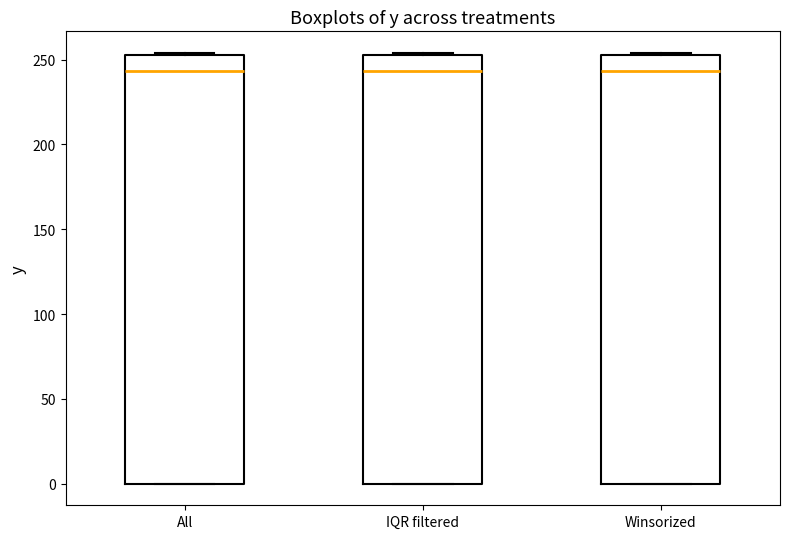

Reading left to right, read every box against the y-axis: the position of its median line, the range the box covers, and the ends of its whiskers. The values are not printed on the chart, so give them approximately, as read against the axis.

All: median 245, box 0 to 255, whiskers 0 to 255
IQR filtered: median 245, box 0 to 255, whiskers 0 to 255
Winsorized: median 245, box 0 to 255, whiskers 0 to 255